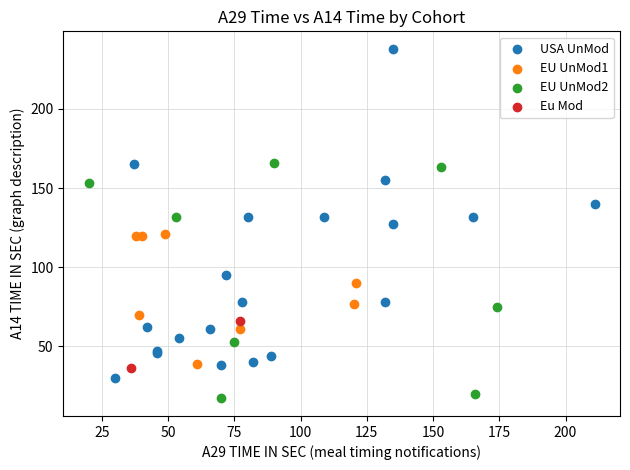

What are all the series names shown in the legend?

USA UnMod, EU UnMod1, EU UnMod2, Eu Mod